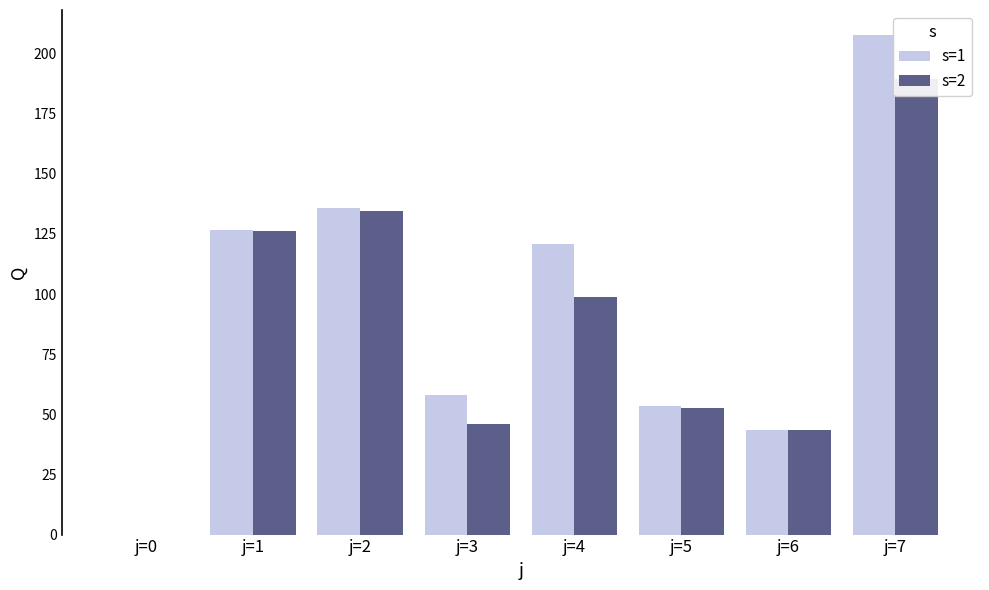

What is the maximum value shown in the chart?

207.7